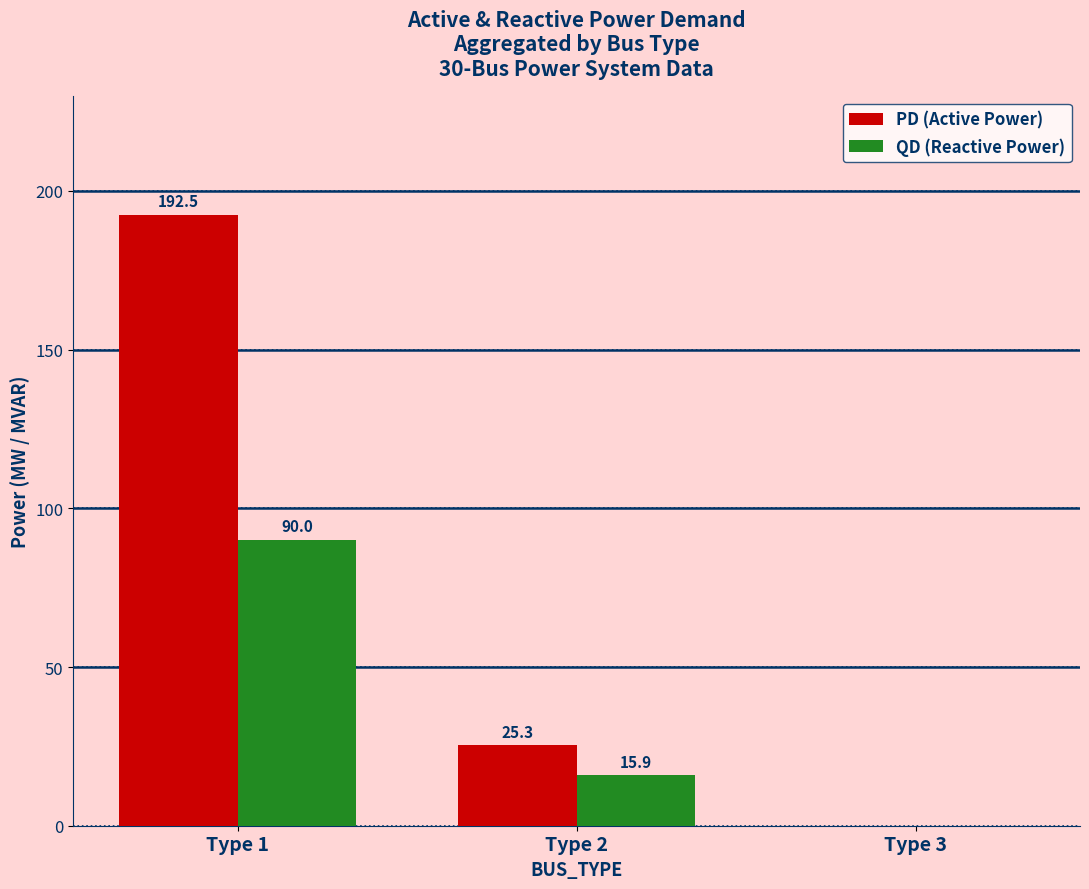

What is the sum of the QD (Reactive Power) values at Type 3 and Type 1?

90.0